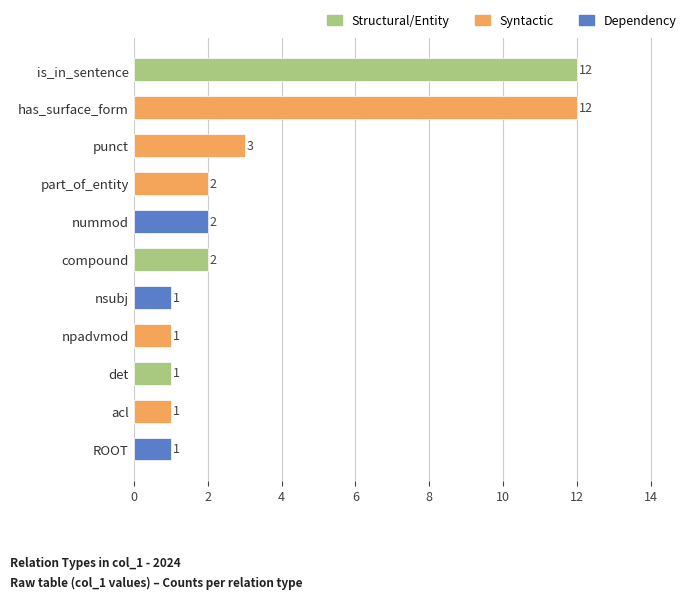

Between punct and nsubj, which is larger?

punct